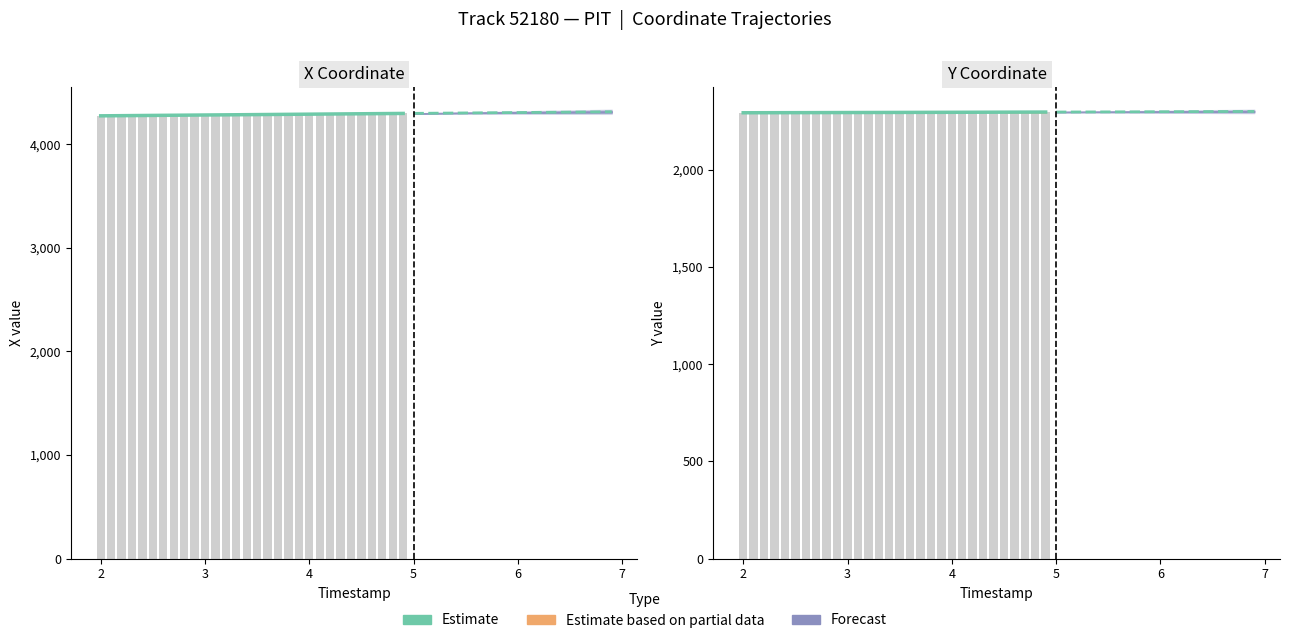

What is the difference between the maximum and minimum values?

3.6